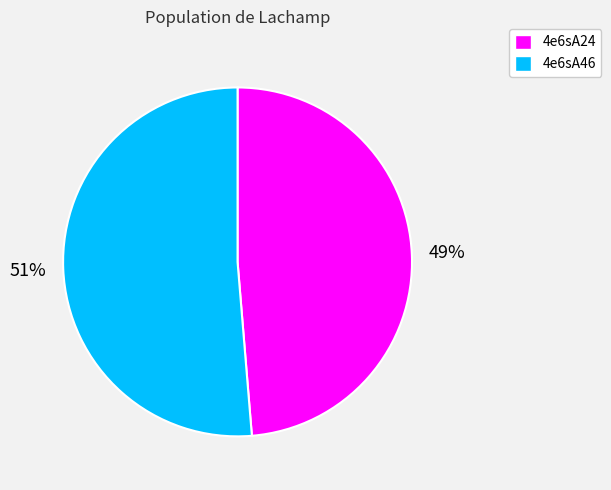

Which has a higher value, 4e6sA46 or 4e6sA24?

4e6sA46